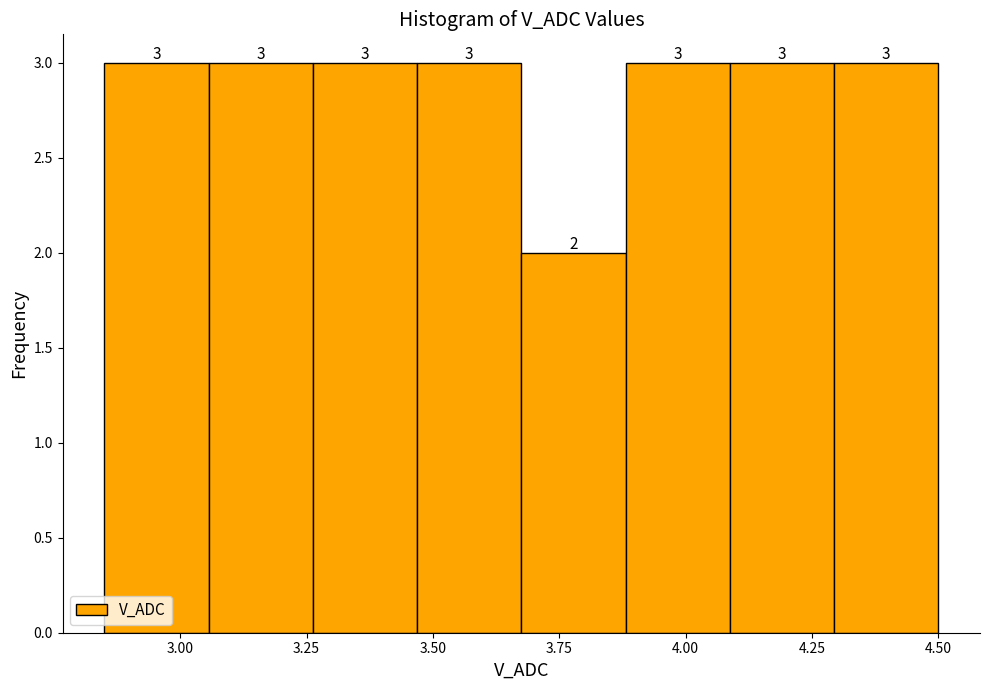

Reading left to right, transcribe this chart: for each bar, give the range it covers on the x-axis and its height. The bar edges are not printed on the chart, so give them approximately, as read against the axis.

2.85 to 3.05: 3
3.05 to 3.25: 3
3.25 to 3.45: 3
3.45 to 3.70: 3
3.70 to 3.90: 2
3.90 to 4.10: 3
4.10 to 4.30: 3
4.30 to 4.50: 3